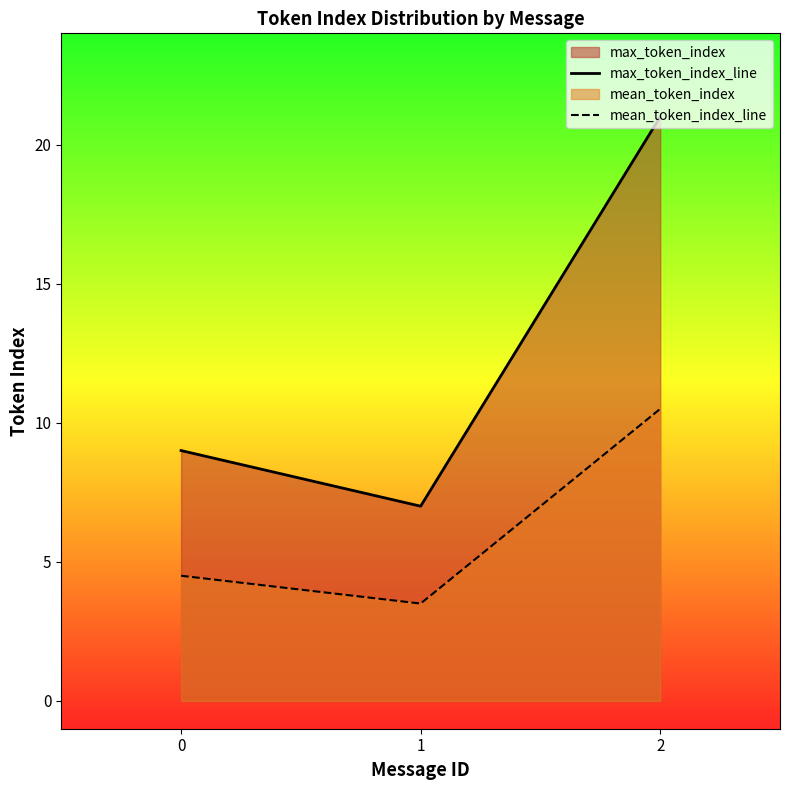

At 1, list the series in order from smallest to largest.

mean_token_index_line, max_token_index_line